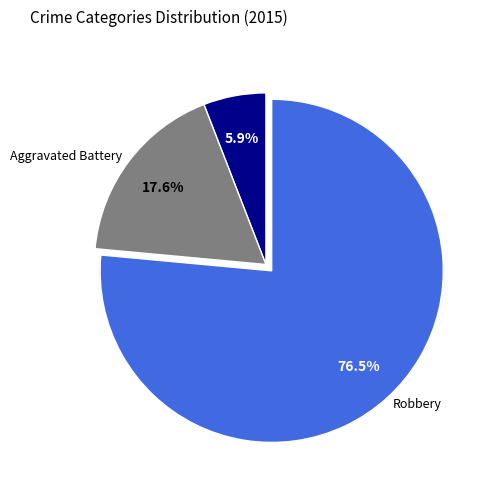

Count the number of slices in the pie.

3